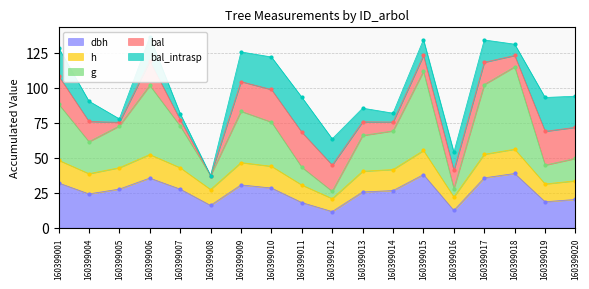

The dbh series shows 6.8 at 160399019. True or false?

False